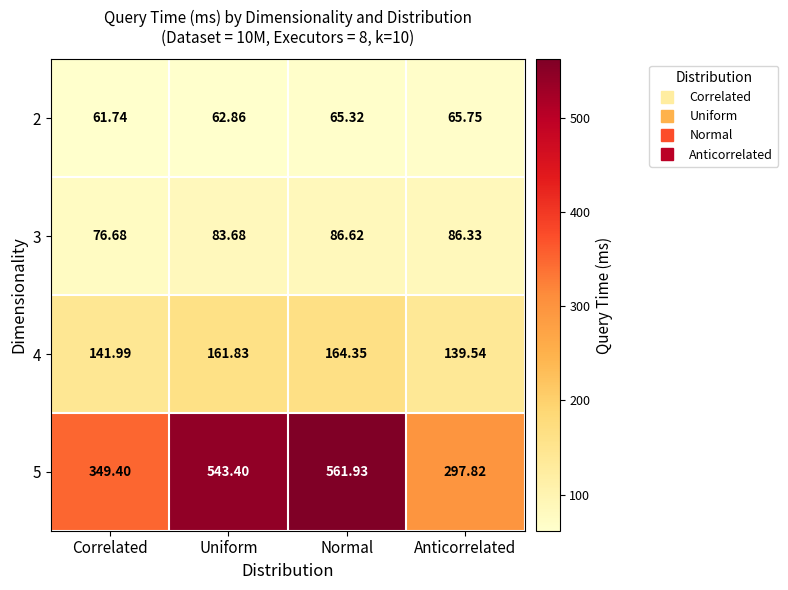

Is the value of 3 at Uniform greater than the value of 2 at Uniform?

Yes